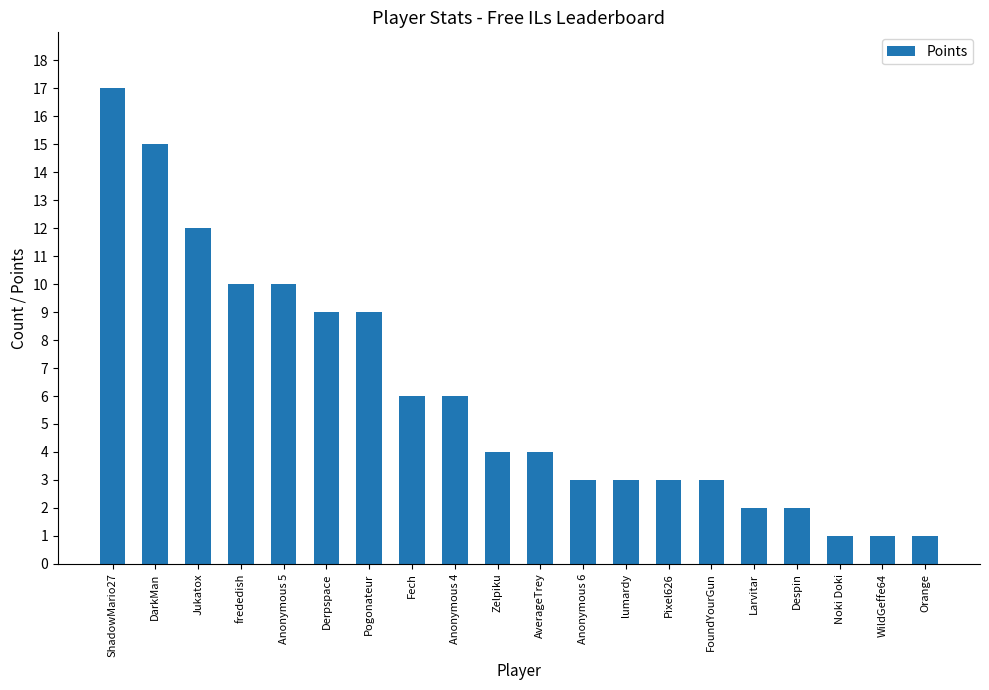

What is the label of the 15th bar from the right?

Derpspace